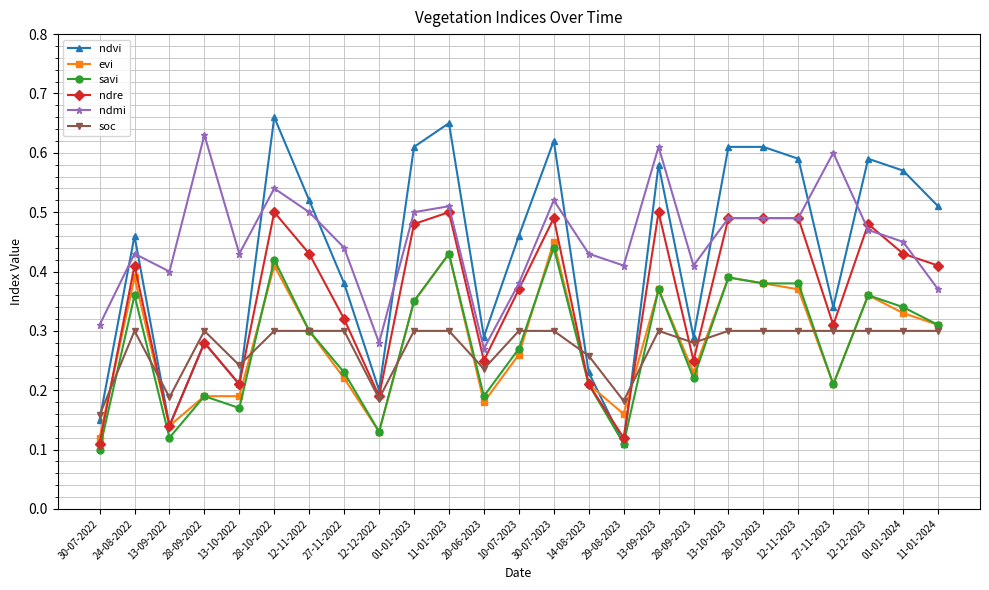

Which series changed the most between 20-06-2023 and 13-09-2023?

ndmi